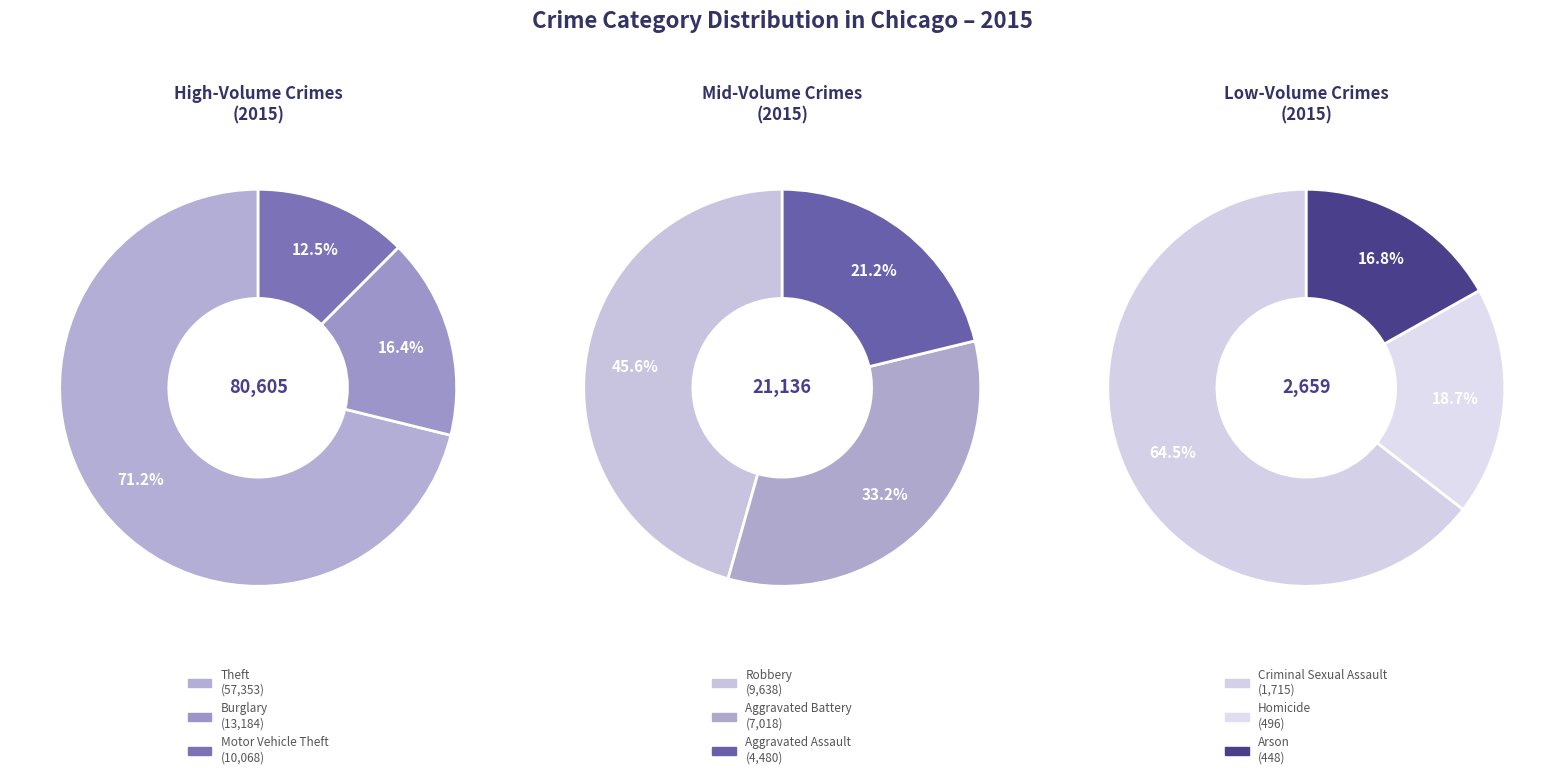

How many segments does this pie chart have?

9